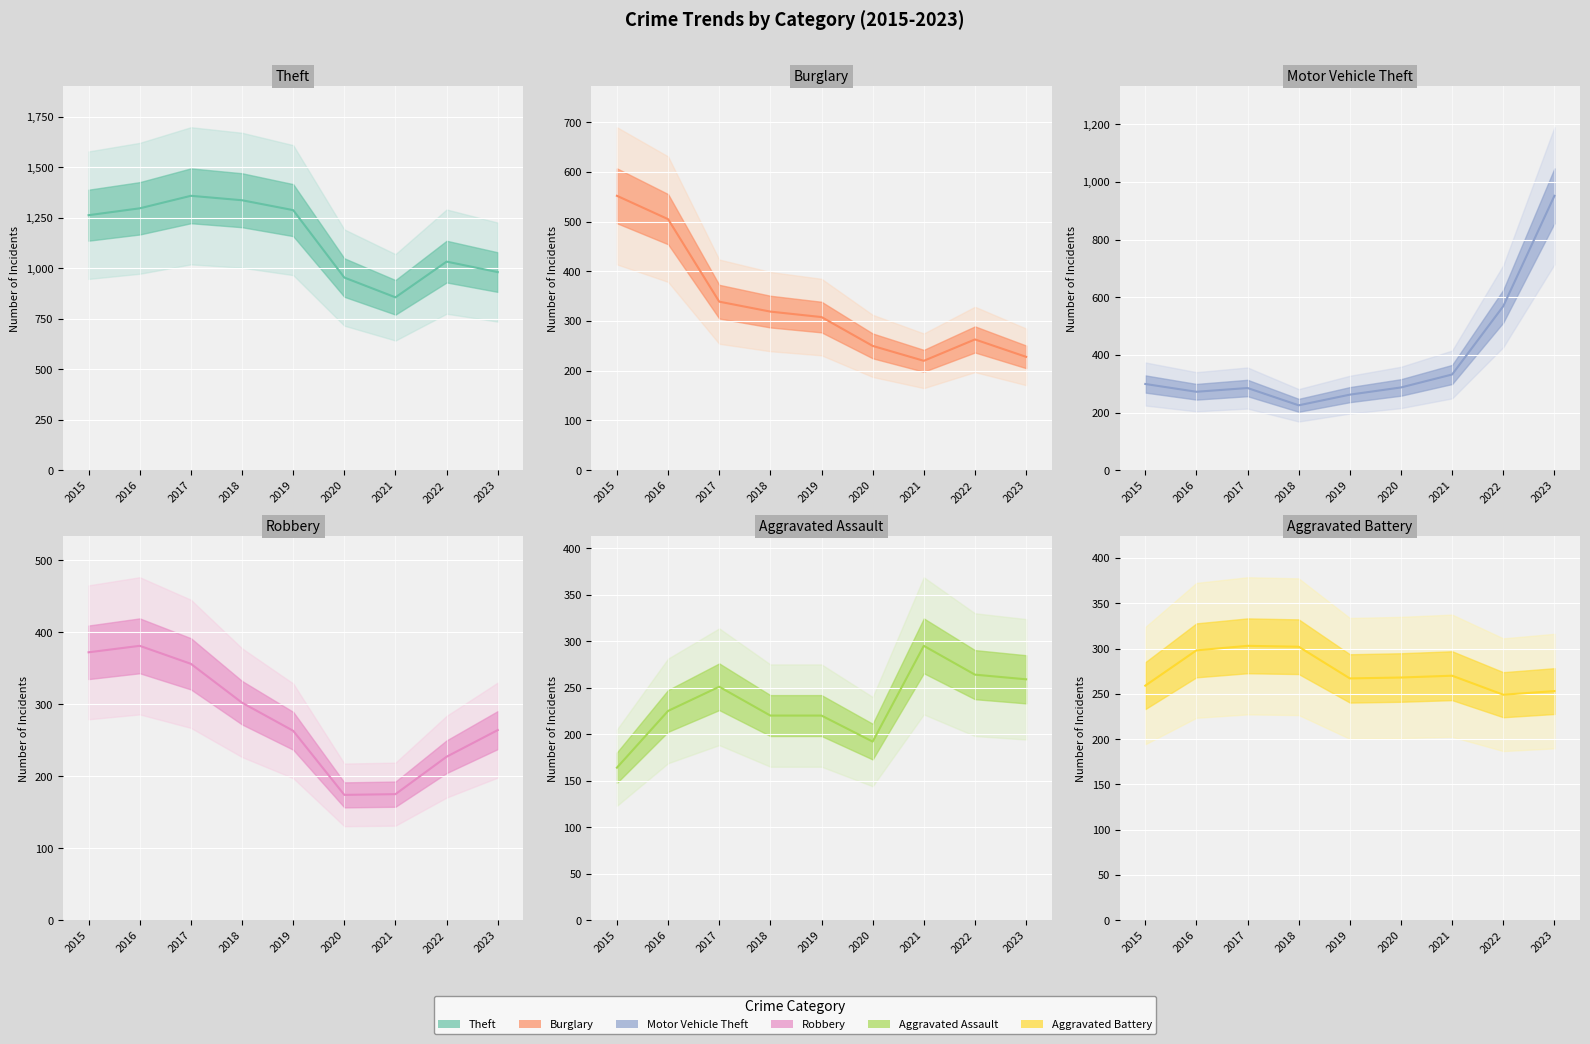

Which series has the largest range (max minus min)?

Motor Vehicle Theft